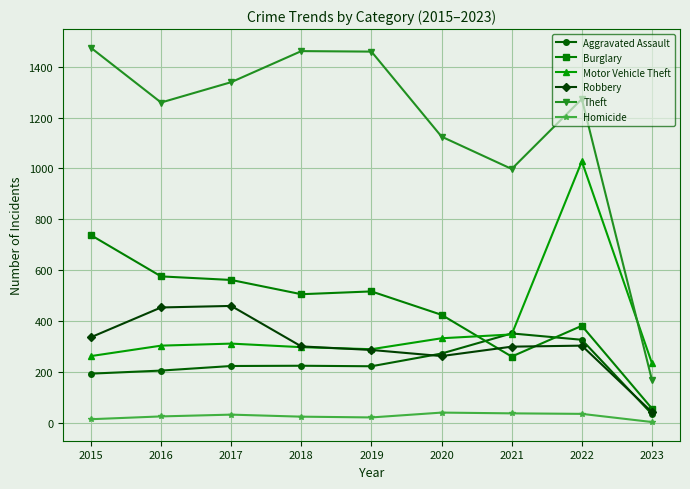

True or false: Aggravated Assault has more than 0 points higher than both neighbors.

True